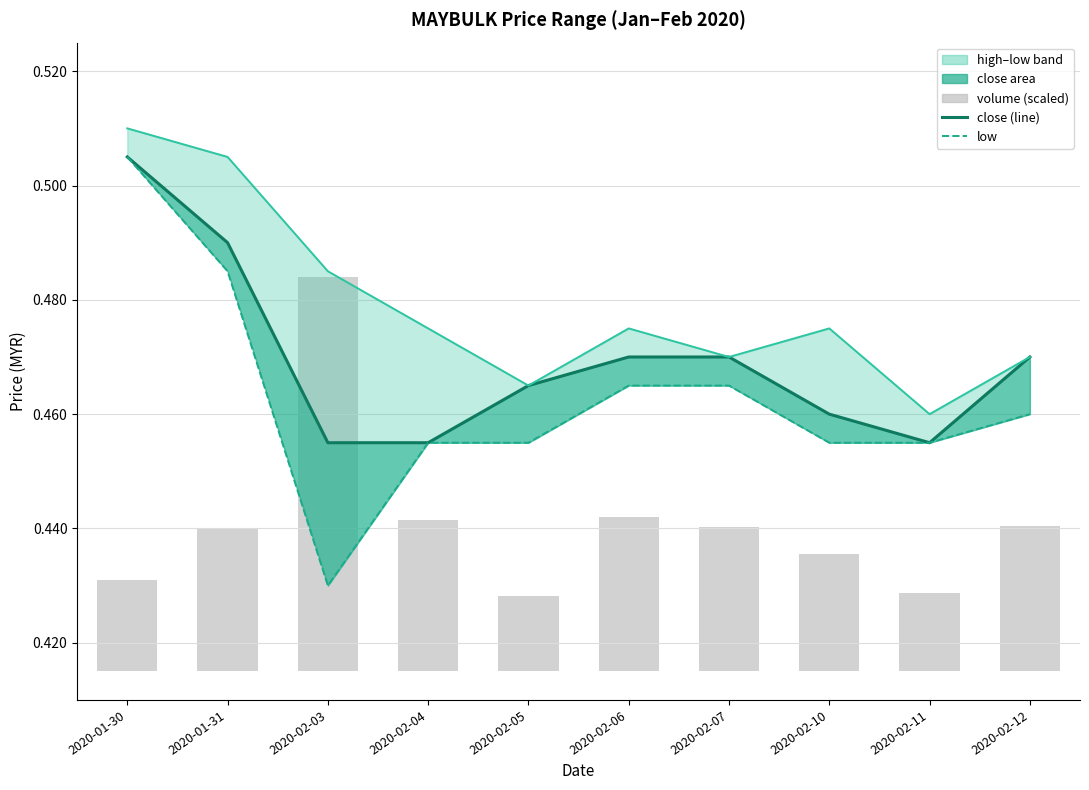

Reading left to right, transcribe all the data shown in this chart.

close (line): 2020-01-30=0.5	2020-01-31=0.5	2020-02-03=0.5	2020-02-04=0.5	2020-02-05=0.5	2020-02-06=0.5	2020-02-07=0.5	2020-02-10=0.5	2020-02-11=0.5	2020-02-12=0.5
high: 2020-01-30=0.5	2020-01-31=0.5	2020-02-03=0.5	2020-02-04=0.5	2020-02-05=0.5	2020-02-06=0.5	2020-02-07=0.5	2020-02-10=0.5	2020-02-11=0.5	2020-02-12=0.5
low: 2020-01-30=0.5	2020-01-31=0.5	2020-02-03=0.4	2020-02-04=0.5	2020-02-05=0.5	2020-02-06=0.5	2020-02-07=0.5	2020-02-10=0.5	2020-02-11=0.5	2020-02-12=0.5